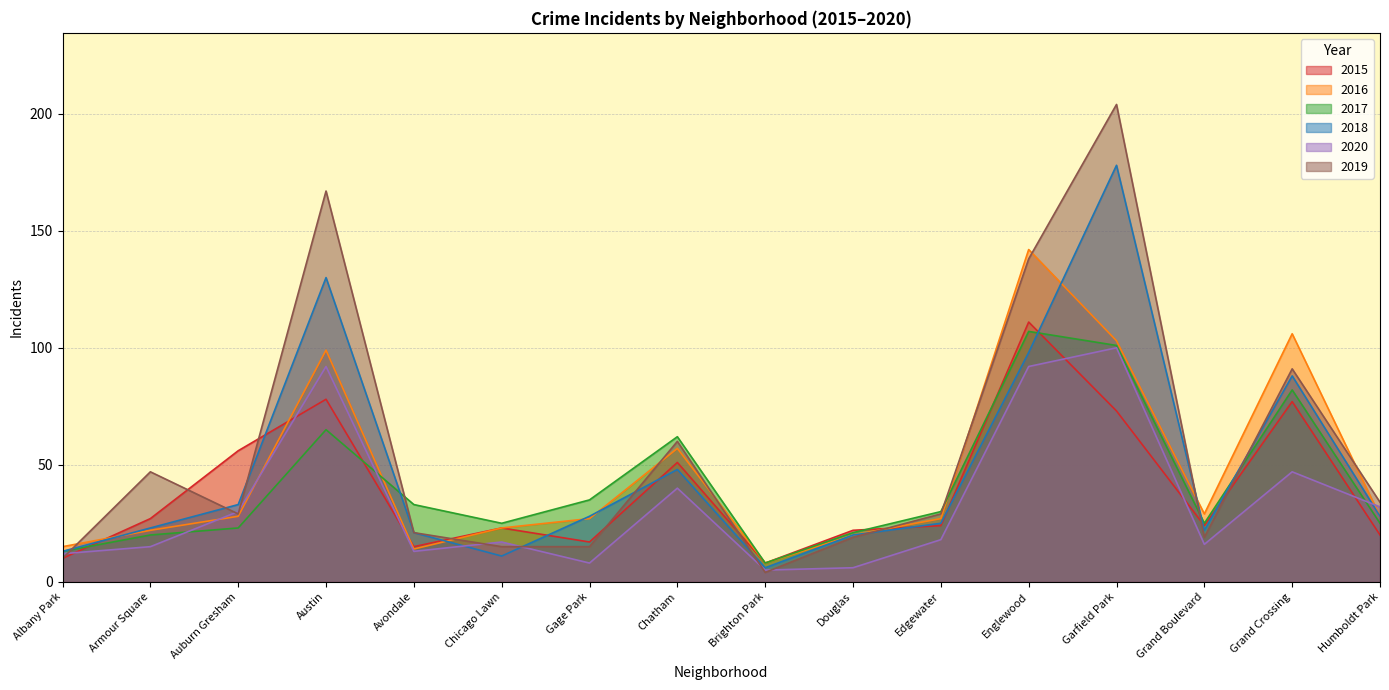

Where is the first local minimum for 2018?

Chicago Lawn